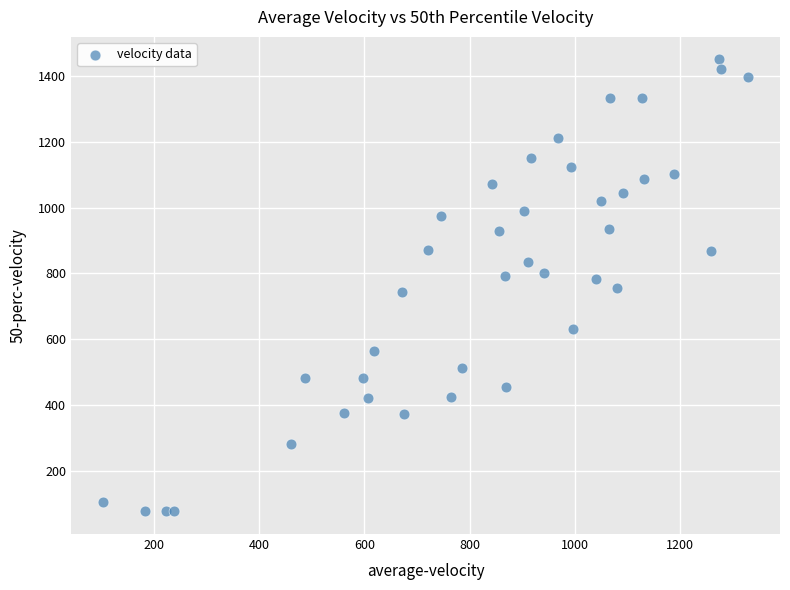

What is the range of Y values (max minus min)?

1374.3